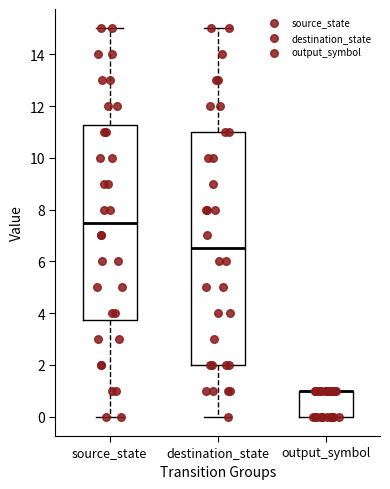

Where is the lower edge of the box for output_symbol on the y-axis? The values are not printed on the chart, so give them approximately, as read against the axis.

0.0